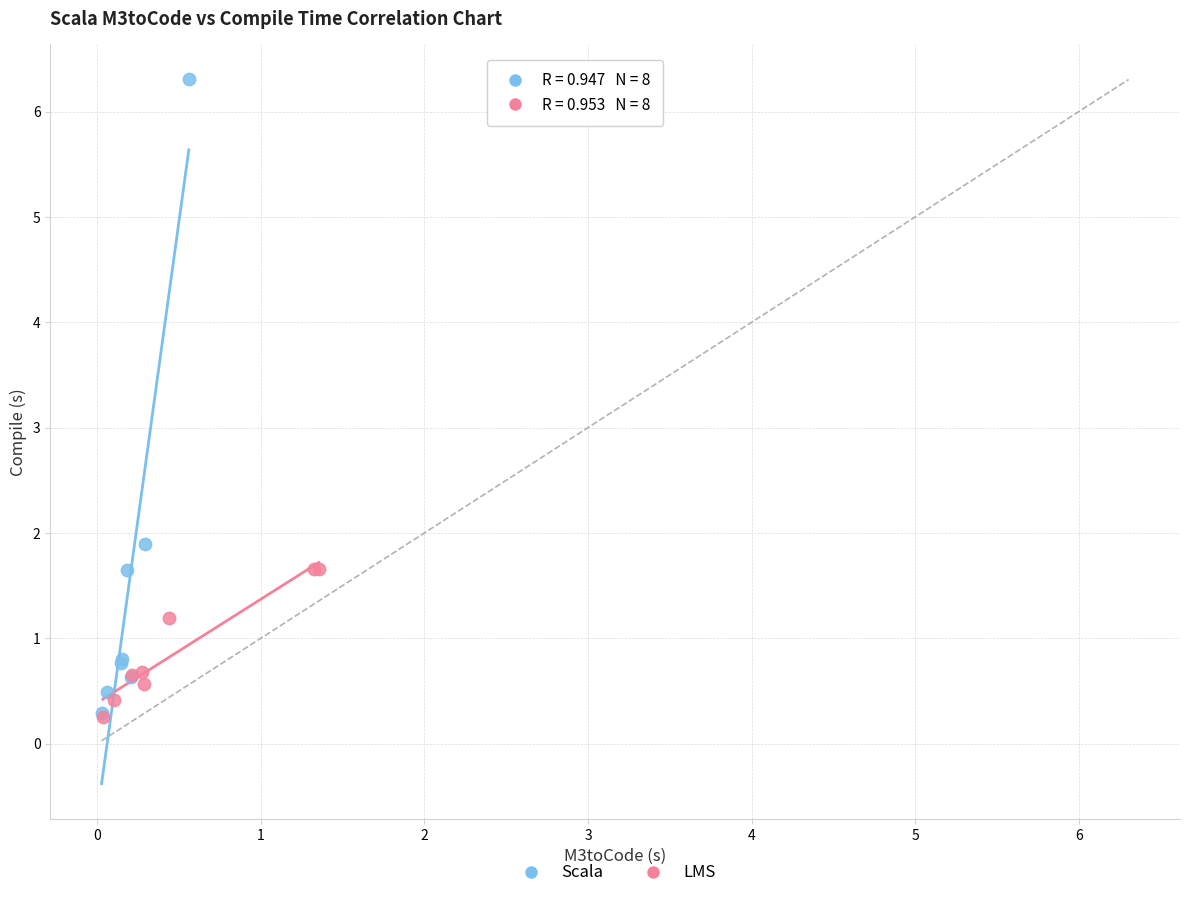

Which series has the widest spread of Y values?

Scala